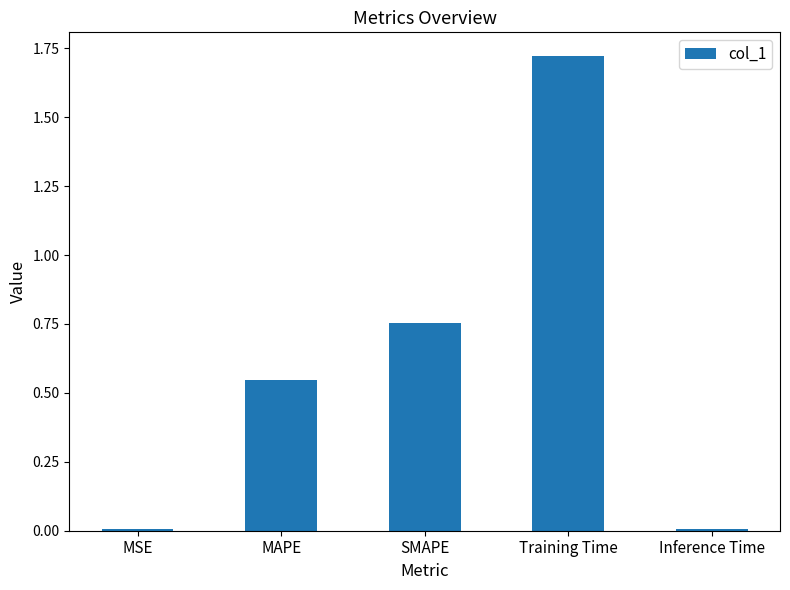

What is the average value?

0.6